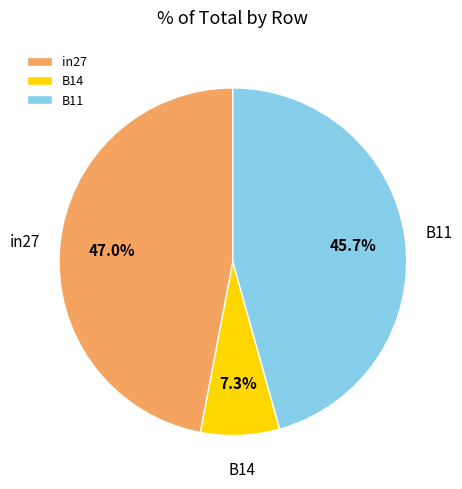

Is it true that in27 is 53% of the pie?

False